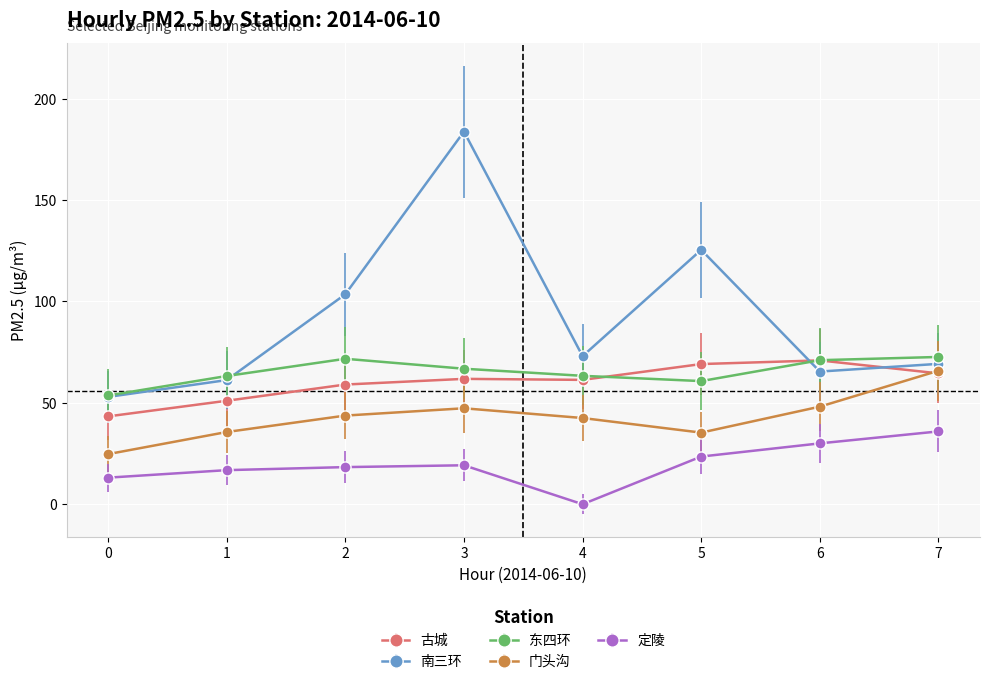

Which label corresponds to the largest value in the chart?

3